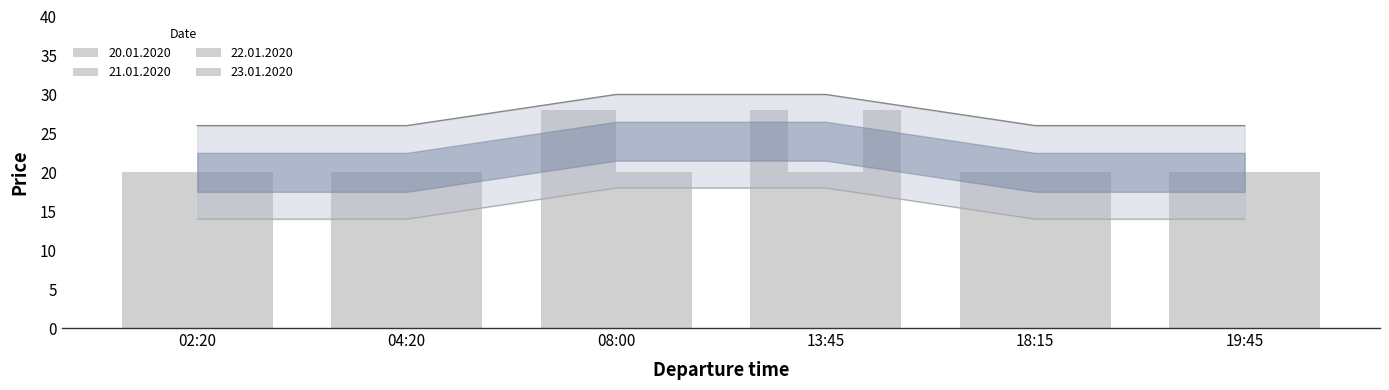

What is the average value of the 21.01.2020 series?

21.3